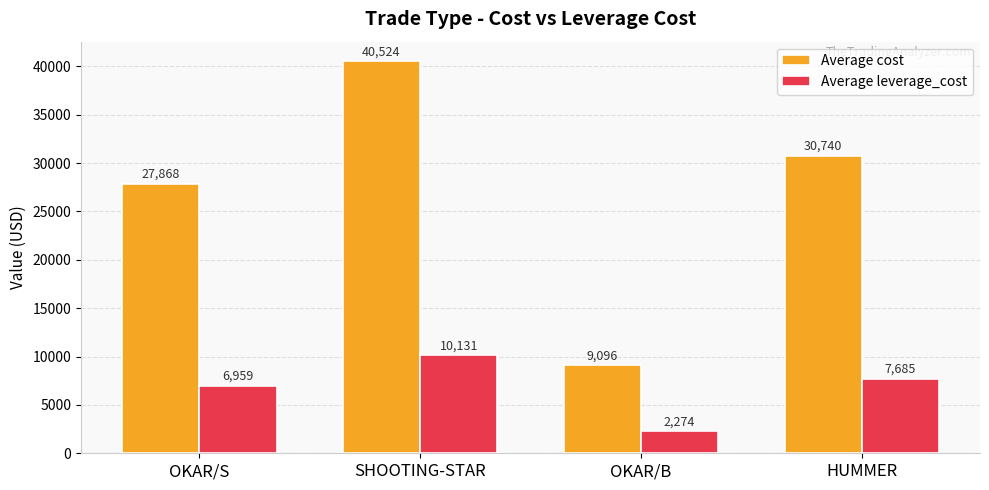

How many groups of bars are there?

4